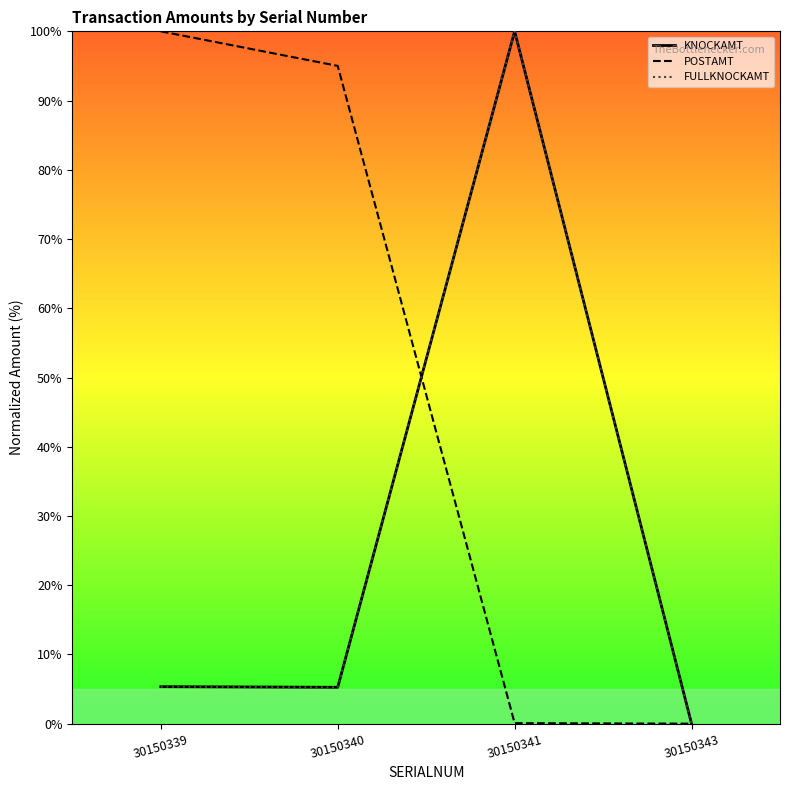

Rank the categories by POSTAMT value from highest to lowest.

30150339, 30150340, 30150341, 30150343